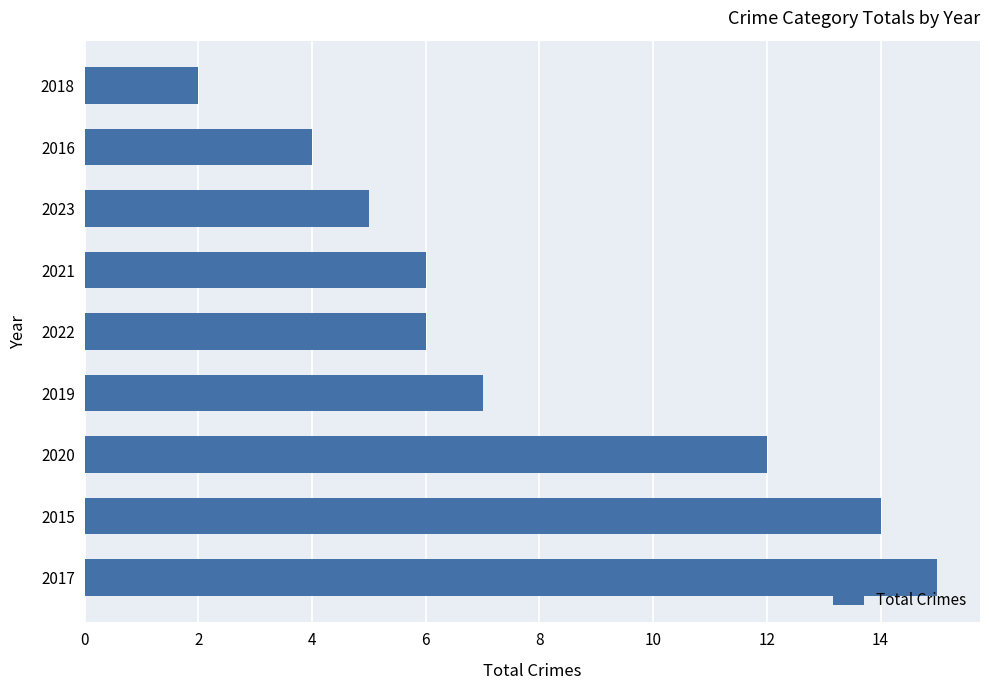

How many bars are there in total?

9